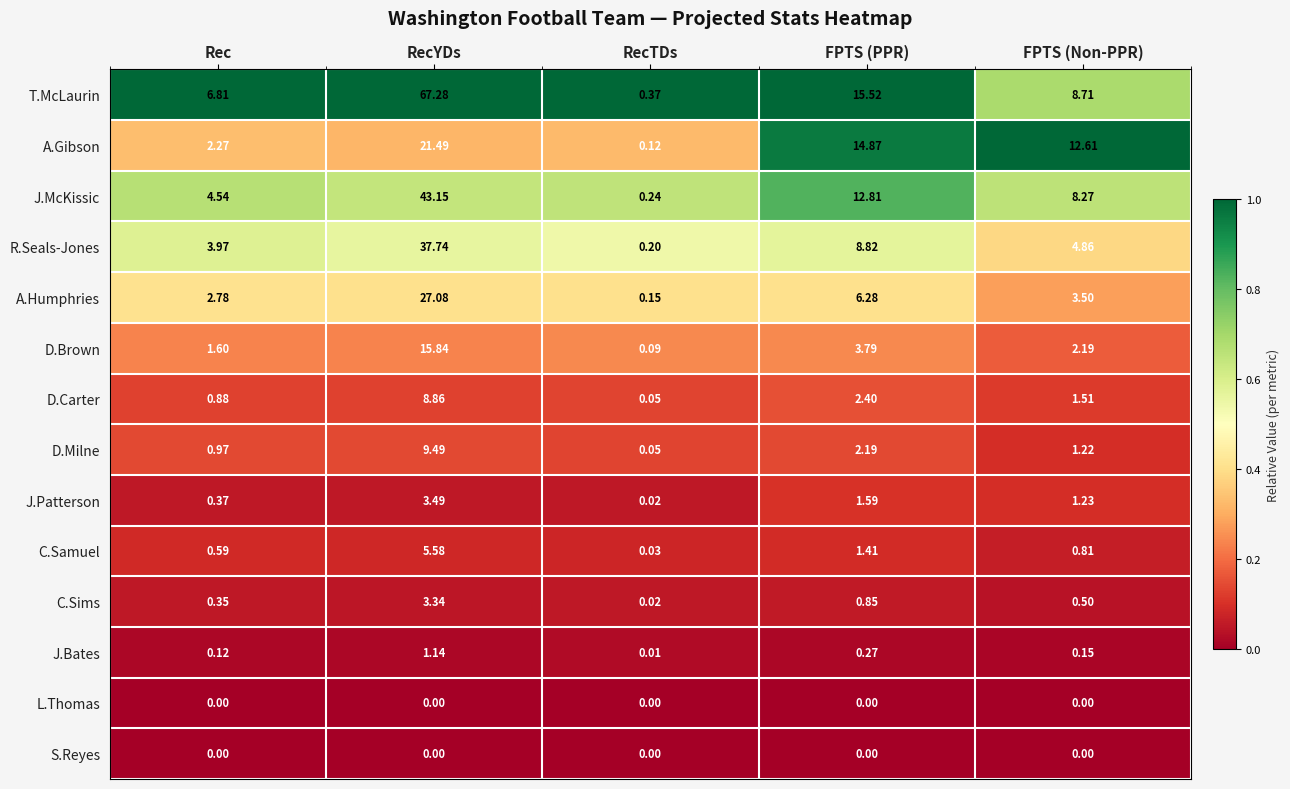

List the labels in order of D.Carter value, largest first.

RecYDs, FPTS (PPR), FPTS (Non-PPR), Rec, RecTDs